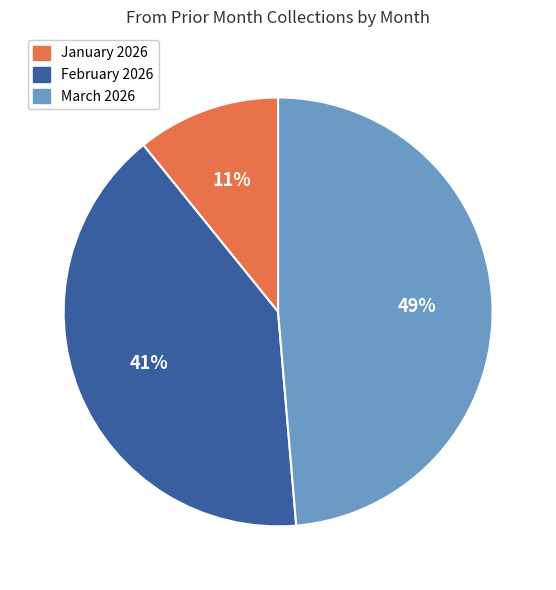

Do February 2026 and March 2026 together represent more than half of the pie?

Yes